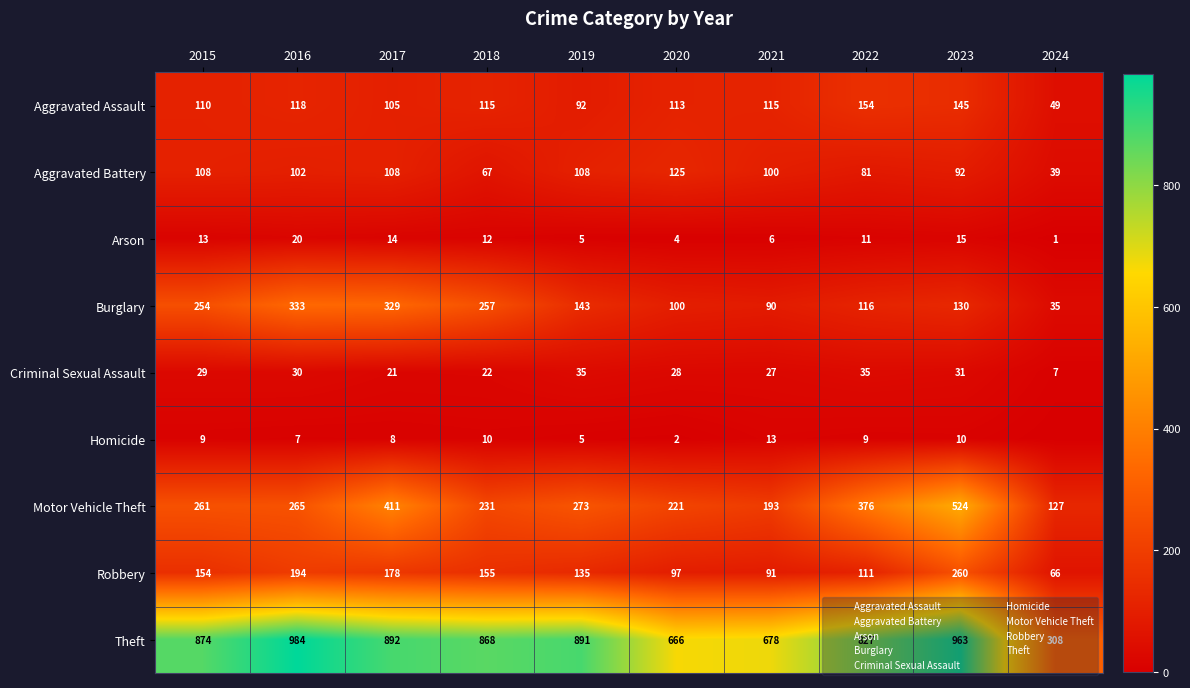

List the labels in order of Motor Vehicle Theft value, largest first.

2023, 2017, 2022, 2019, 2016, 2015, 2018, 2020, 2021, 2024